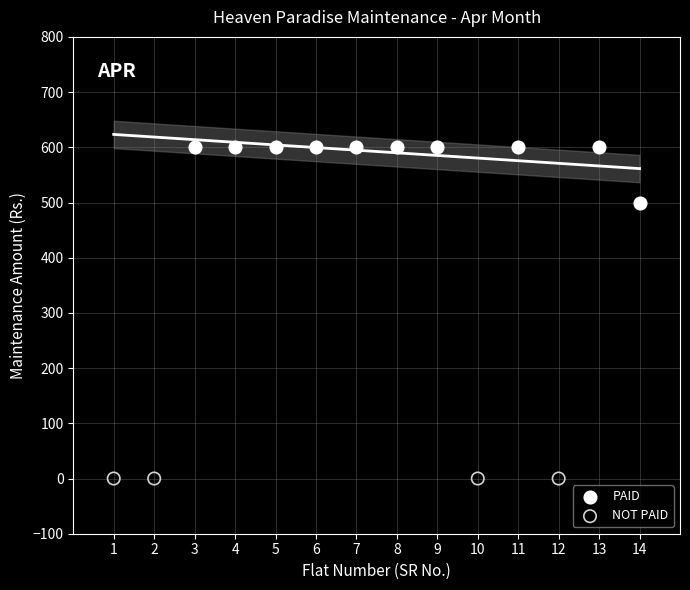

Which series reaches the maximum Y coordinate?

PAID